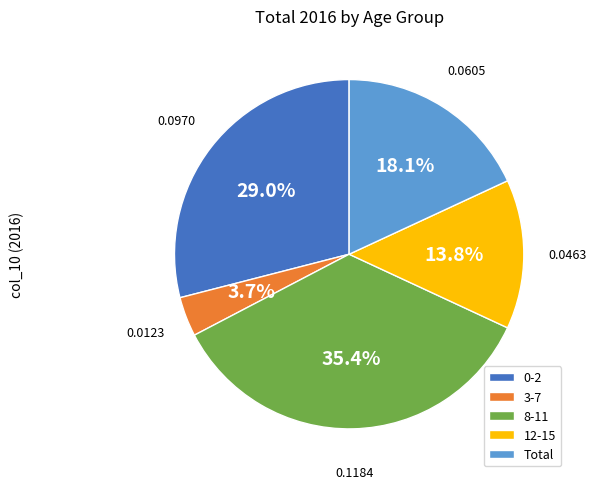

What percentage is NOT represented by 0-2?

71.0%